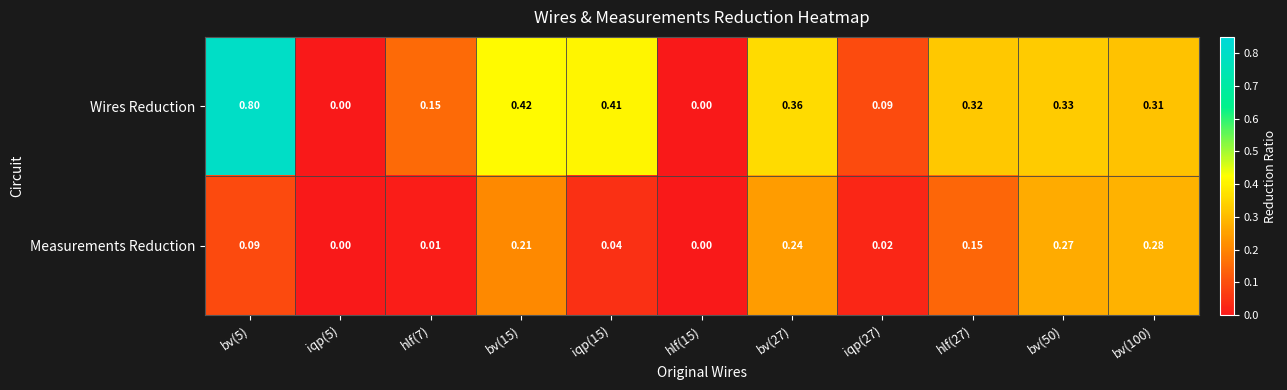

Which series has the largest range (max minus min)?

Wires Reduction